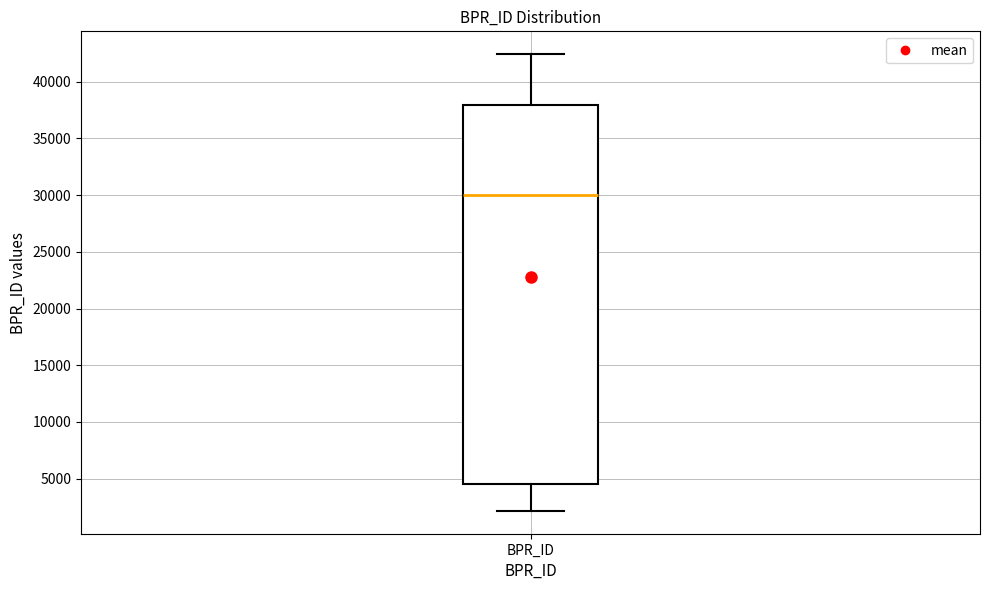

Where is the upper edge of the box for BPR_ID on the y-axis? The values are not printed on the chart, so give them approximately, as read against the axis.

38000